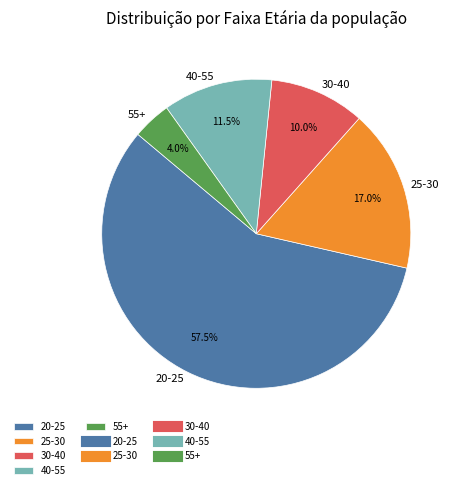

To the nearest percent, what percentage of the pie is 25-30?

17%